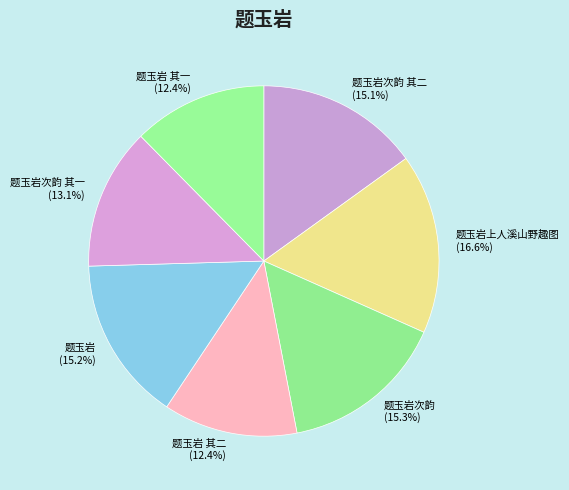

Between 题玉岩次韵 其二 and 题玉岩 其一, which is larger?

题玉岩次韵 其二